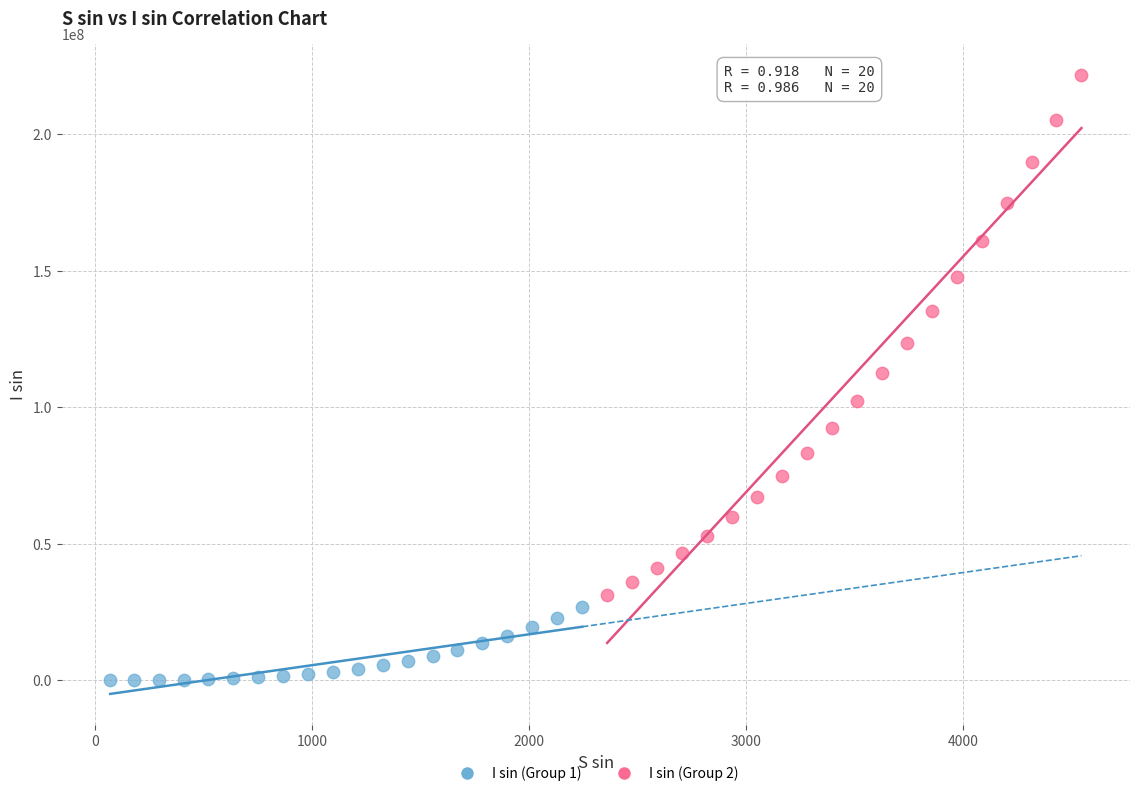

Which series contains the highest Y value?

I sin (Group 2)